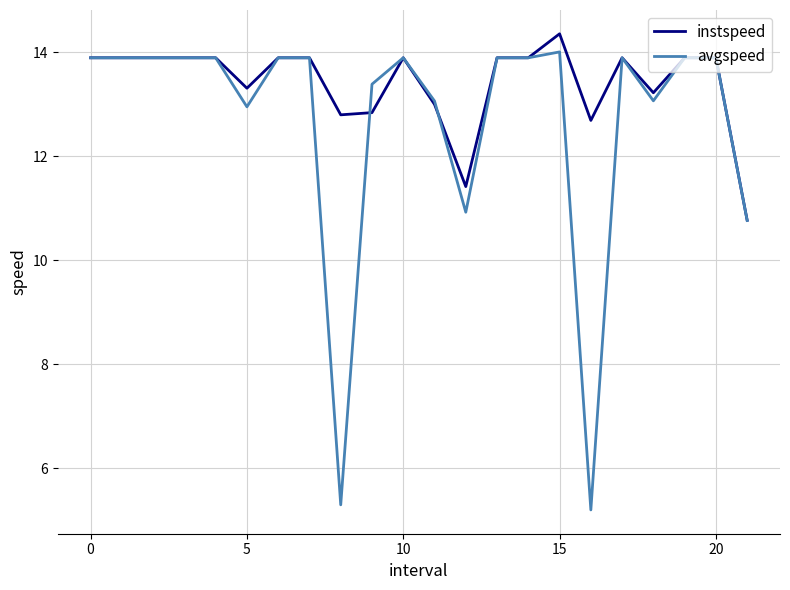

What is the minimum value shown in the chart?

5.2